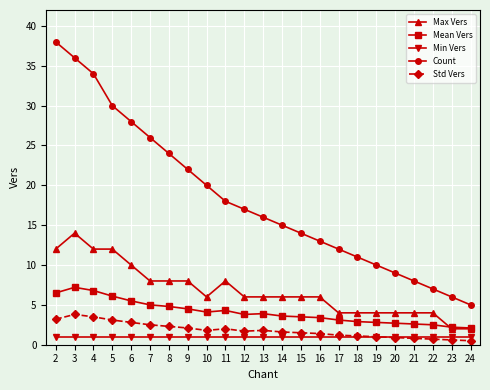

How many data points in Count are less than 16?

11